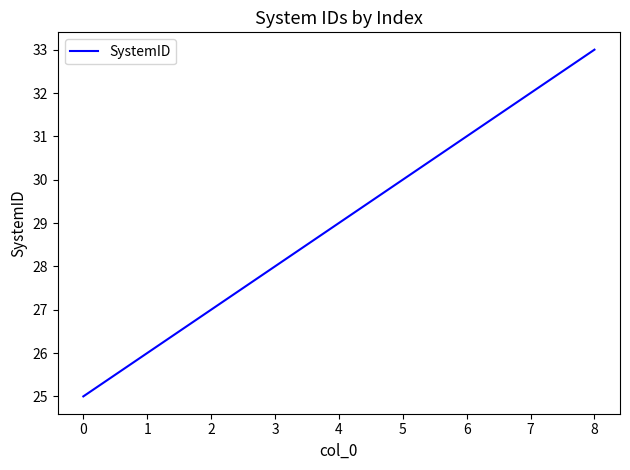

Rank the categories by value from lowest to highest.

0, 1, 2, 3, 4, 5, 6, 7, 8